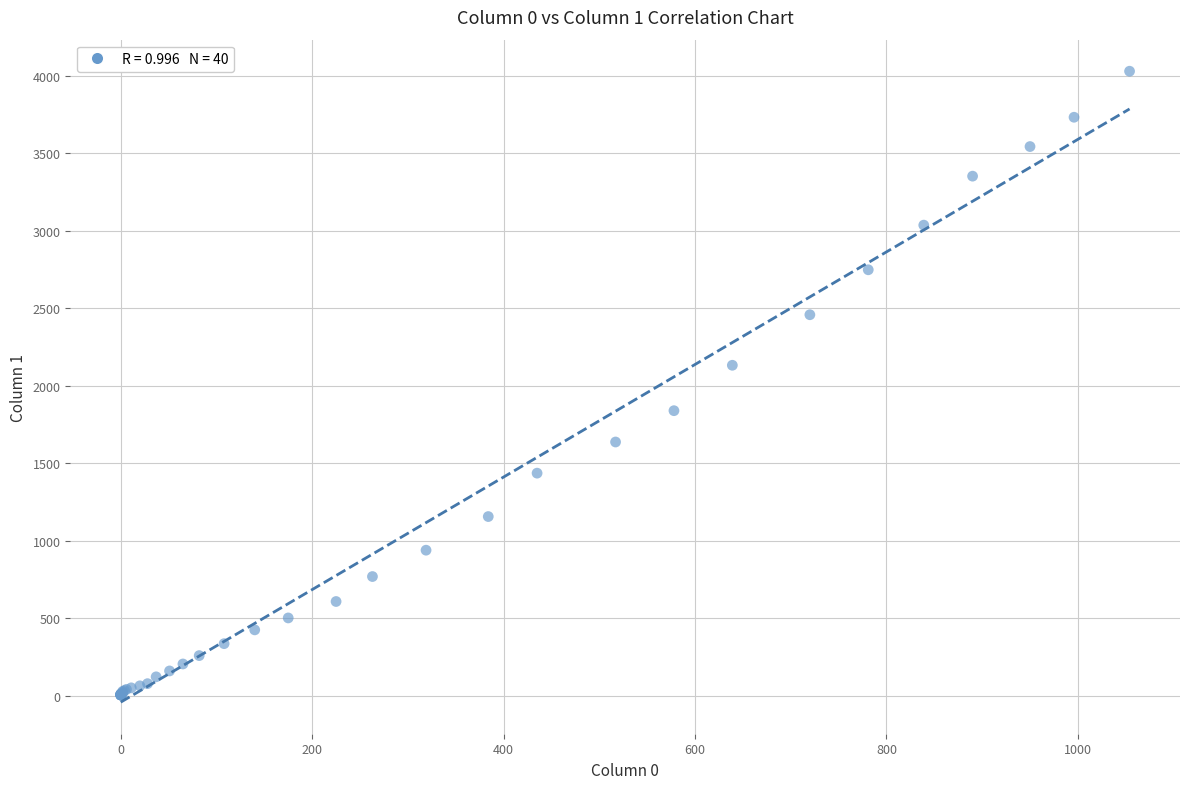

What Y value in the scatter plot is closest to 2015?

2131